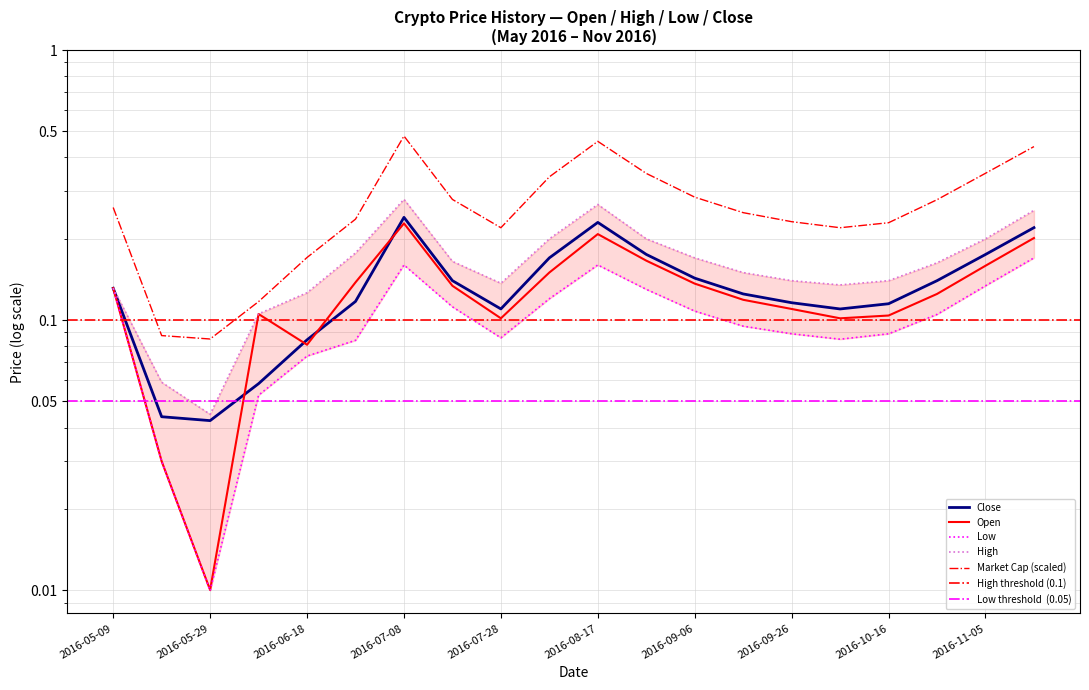

At which label does High reach its peak?

2016-07-08